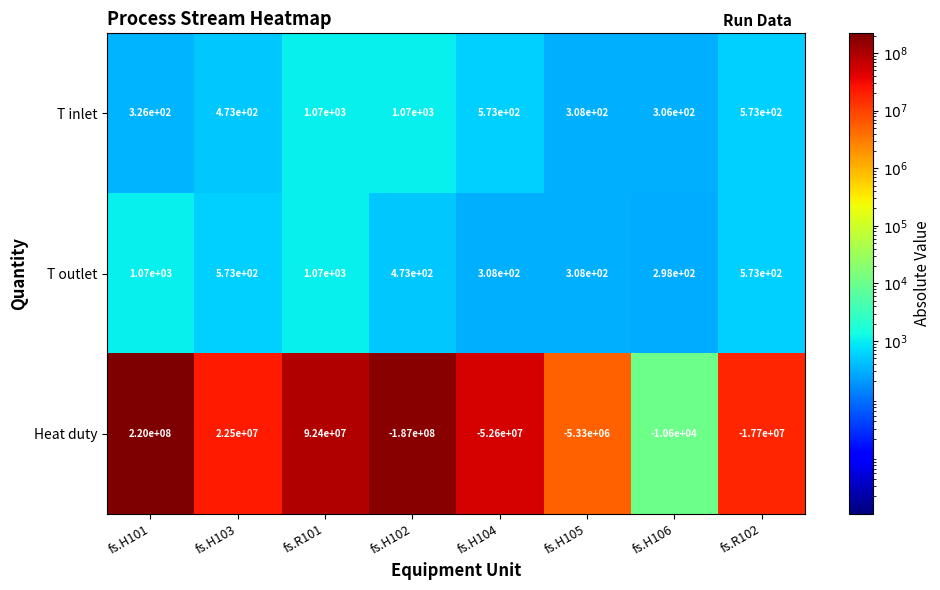

What is the difference between the maximum and minimum values in the T inlet series?

764